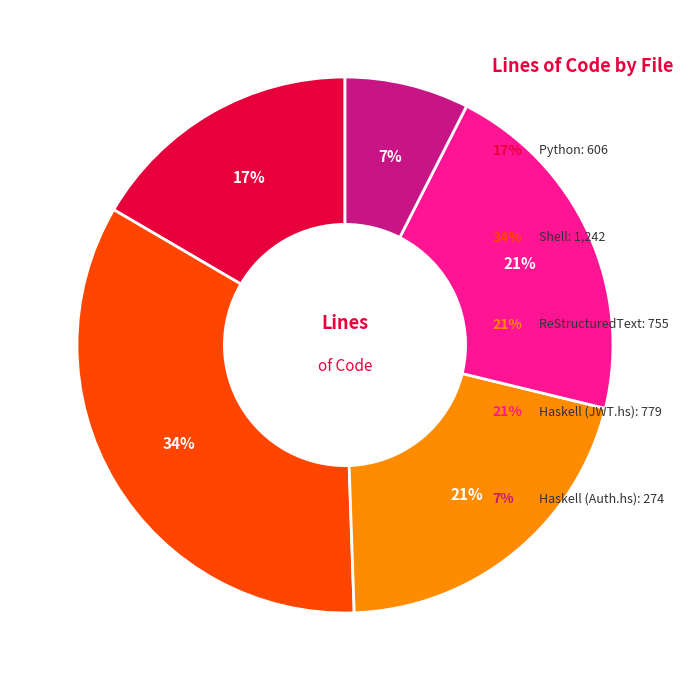

Count the number of slices in the pie.

5